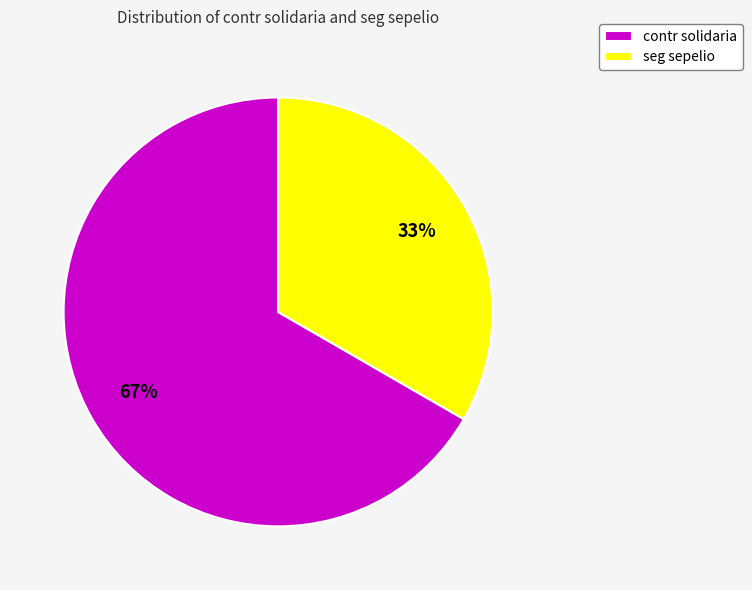

To the nearest percent, what is the combined percentage of contr solidaria and seg sepelio?

100%